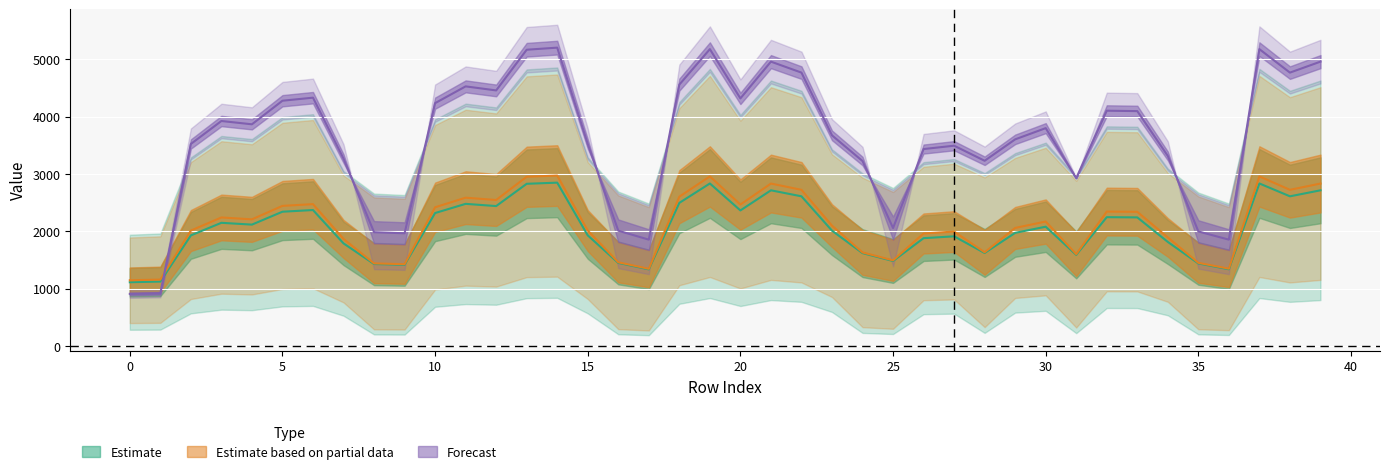

Reading left to right, extract all data points from this chart.

Scen_3: 1111.4	1123.4	1928.9	2148.2	2116.7	2341.8	2370.9	1789.1	1429.3	1415.8	2318.7	2478.9	2440.2	2828.8	2848.8	1929.0	1448.4	1335.9	2495.8	2834.3	2364.1	2715.1	2610.3	2011.1	1619.4	1482.0	1880.3	1912.3	1621.7	1973.0	2080.1	1588.9	2246.5	2242.6	1814.4	1438.9	1337.6	2834.3	2610.3	2715.1
Scen_7: 1145.5	1157.8	2012.7	2241.5	2208.6	2443.5	2473.9	1866.8	1440.1	1426.5	2419.4	2586.5	2546.1	2951.7	2972.5	2012.8	1459.3	1346.0	2604.2	2957.4	2466.8	2833.0	2723.7	2098.4	1631.6	1493.2	1961.9	1995.4	1634.0	2058.7	2170.4	1600.9	2344.1	2340.0	1893.2	1449.8	1348.4	2957.4	2723.7	2833.0
Scen_9: 908.4	918.3	3523.6	3924.1	3866.6	4277.8	4331.0	3268.2	1984.1	1965.4	4235.6	4528.2	4457.5	5167.4	5203.9	3523.7	2010.6	1854.5	4559.1	5177.5	4318.5	4959.6	4768.2	3673.7	3225.8	2057.3	3434.7	3493.3	3230.4	3604.1	3799.8	2927.0	4103.7	4096.6	3314.4	1997.5	1854.5	5177.5	4768.2	4959.6